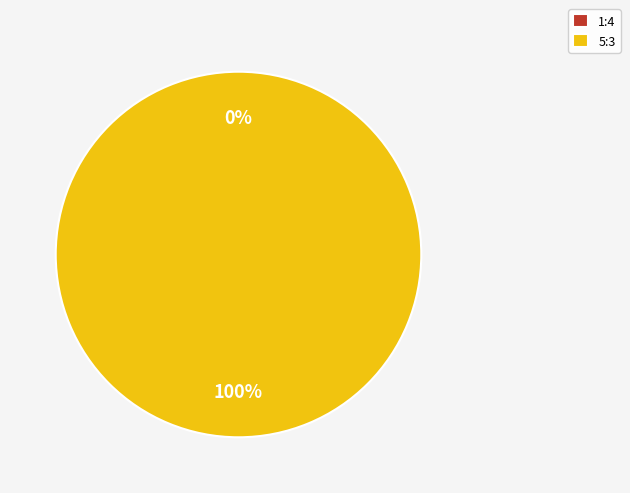

Does 1:4 account for over 50% of the chart?

No